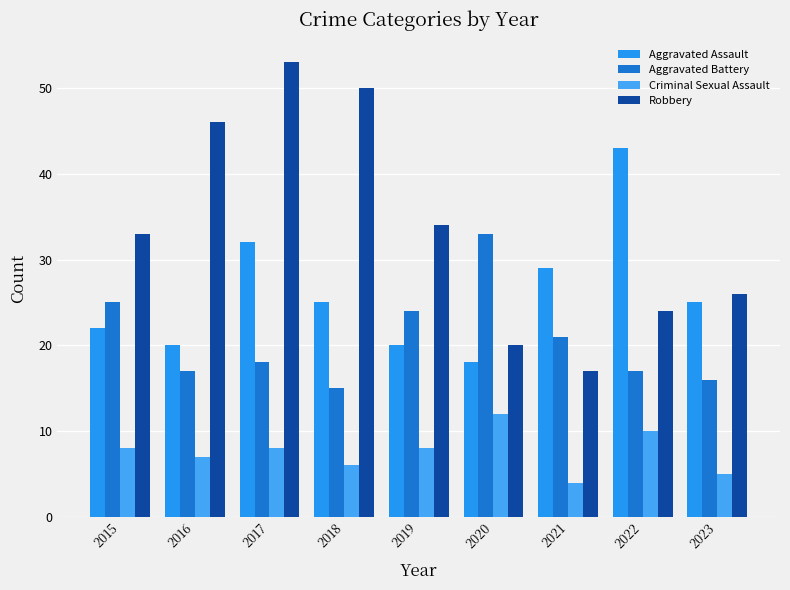

Which series has the widest spread of values?

Robbery